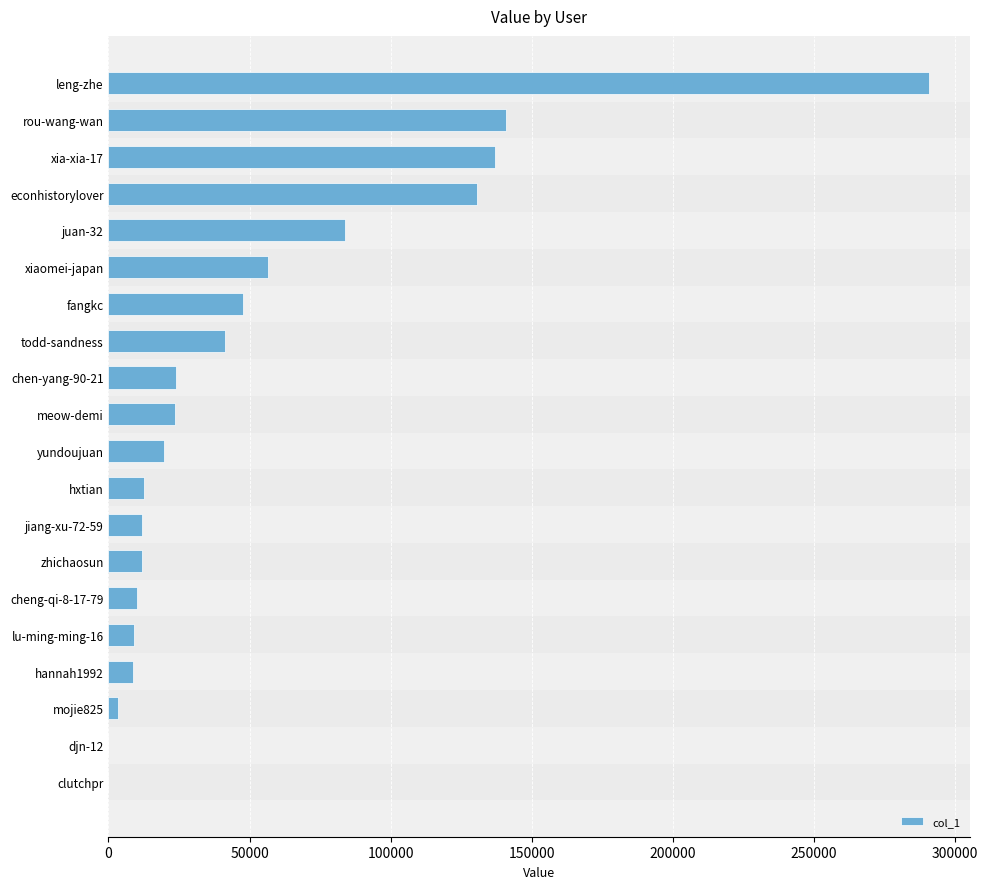

What is the average value?

53119